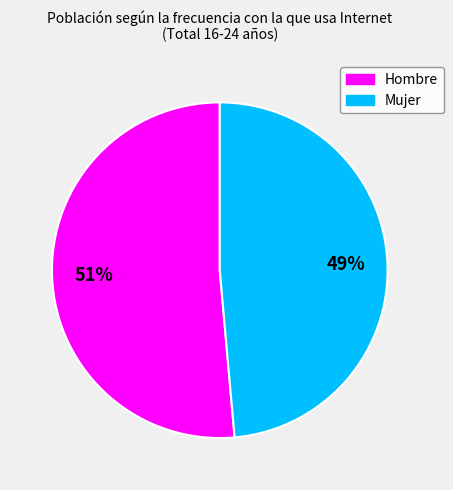

True or false: Hombre accounts for 57% of the total.

False